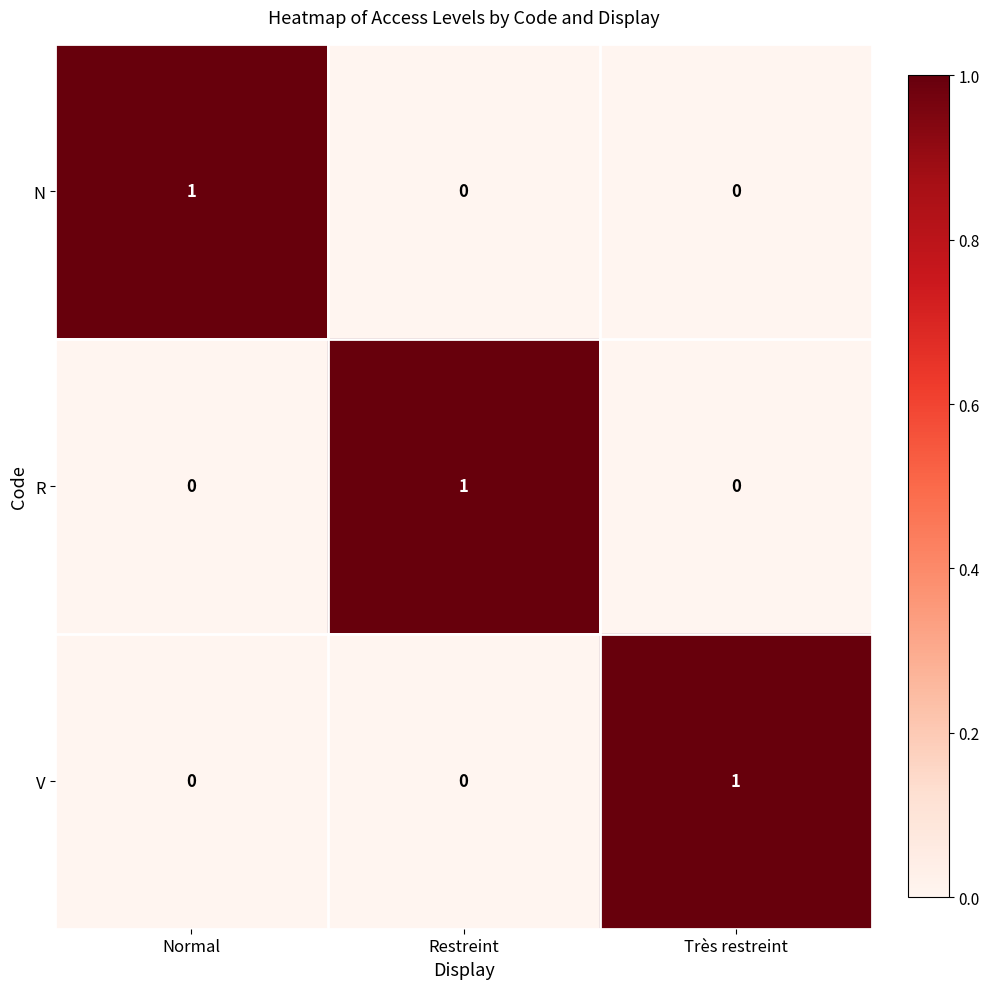

At which label does R reach its peak?

Restreint